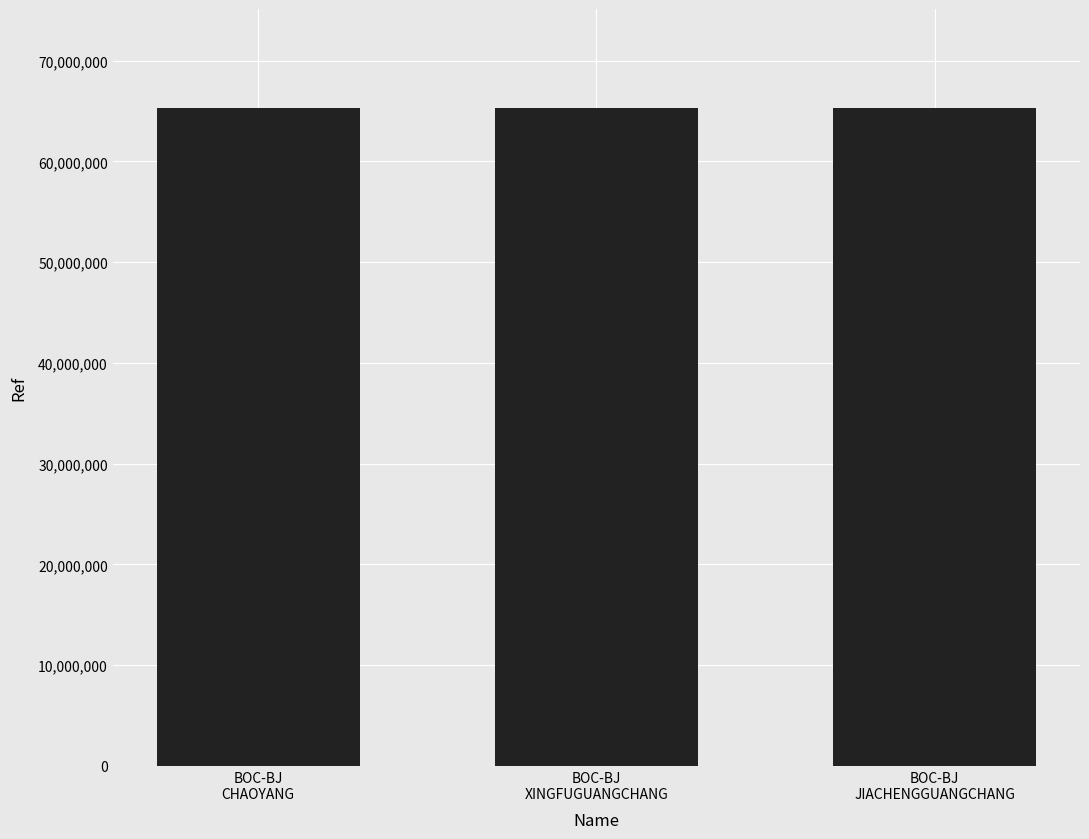

What is the label of the 3rd bar from the right?

BOC-BJ
CHAOYANG